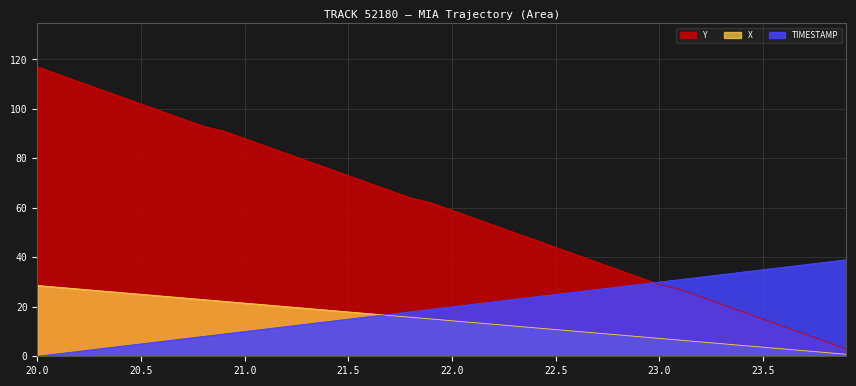

Is it true that X equals 39.3 at 20.5?

False